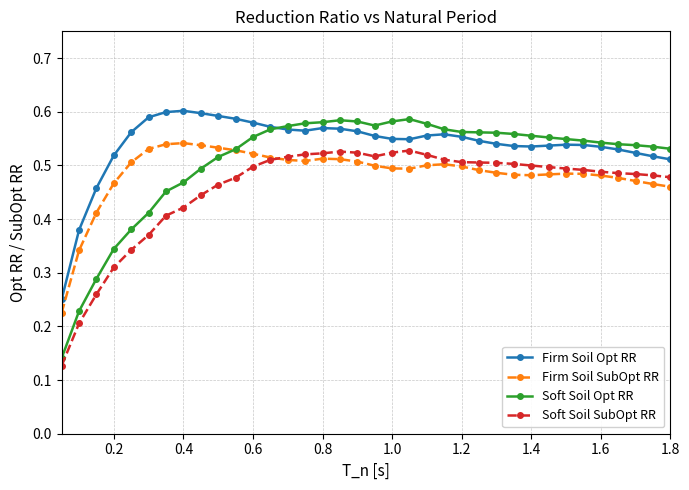

True or false: Soft Soil SubOpt RR and Firm Soil Opt RR cross at least once.

False